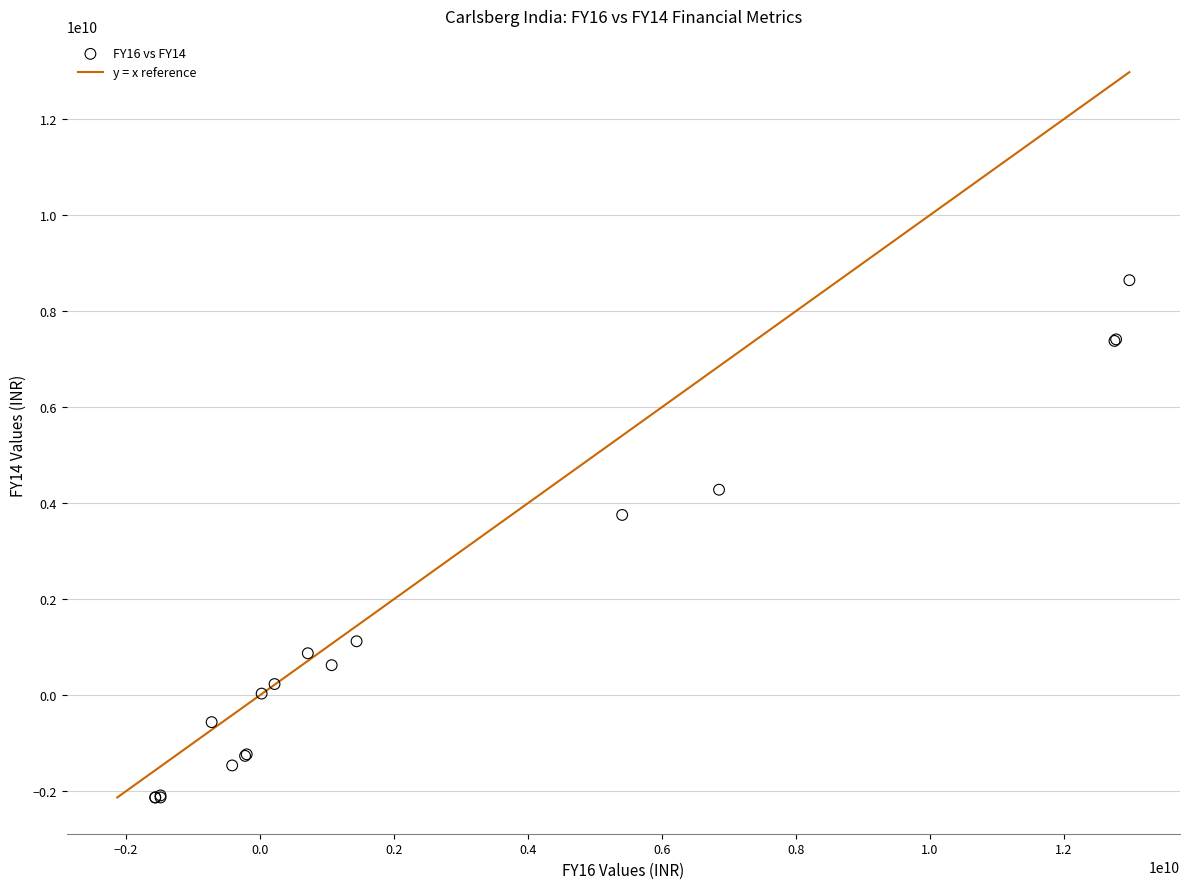

What Y value in the scatter plot is closest to 3256326213?

3753985918